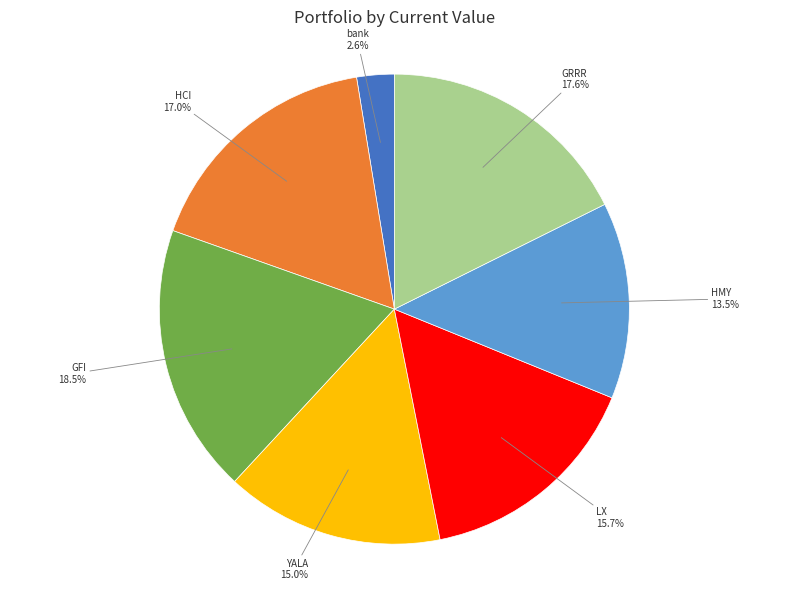

Is there any slice that represents more than half of the pie?

No